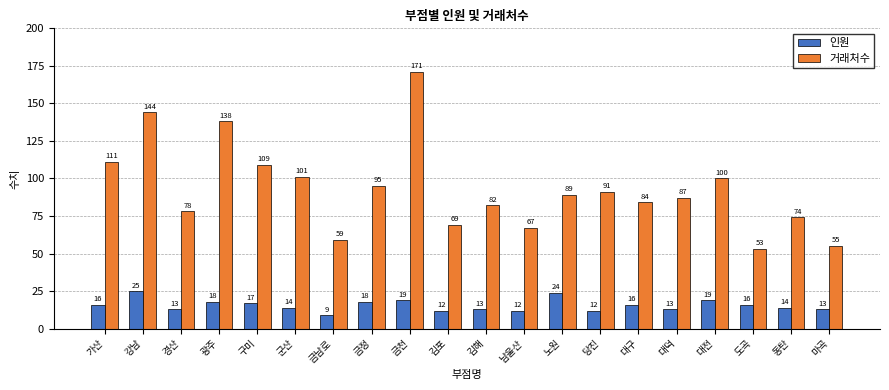

What are all the series names shown in the legend?

인원, 거래처수